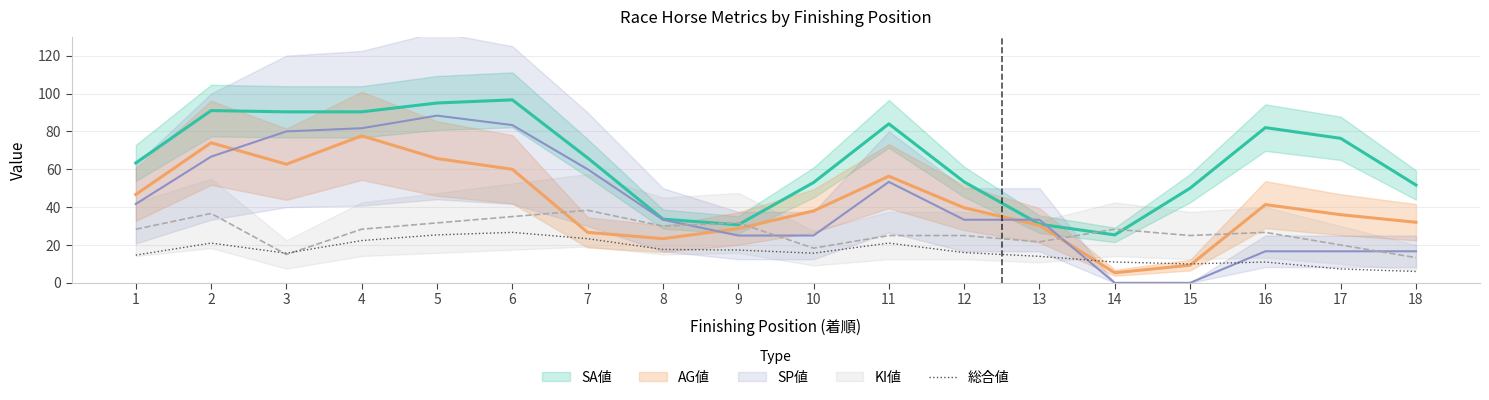

The 総合値 series shows 26.7 at 6. True or false?

True